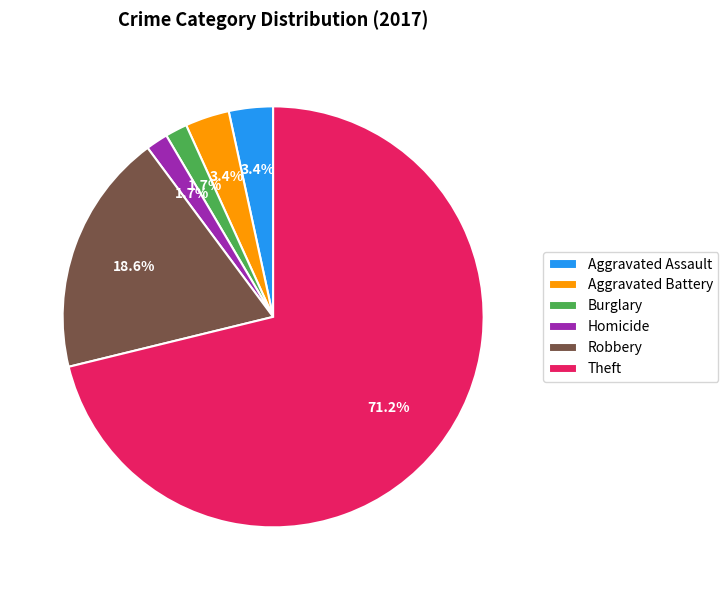

Is it true that Homicide is 15% of the pie?

False